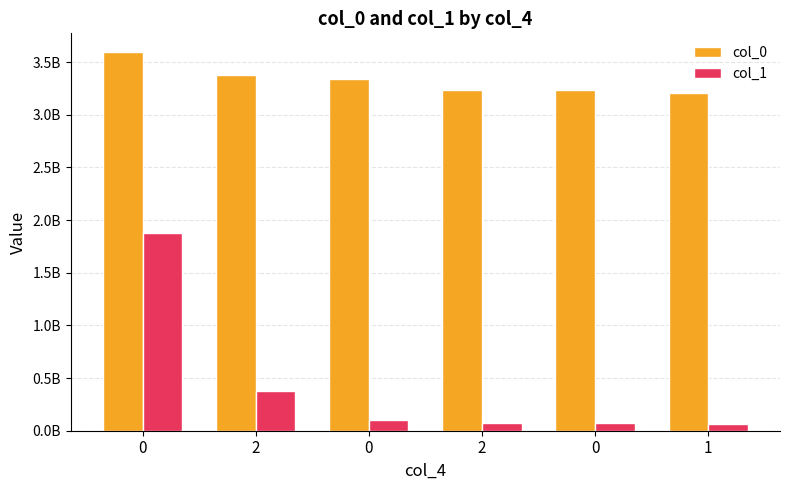

List the series in order of their overall mean, lowest first.

col_1, col_0